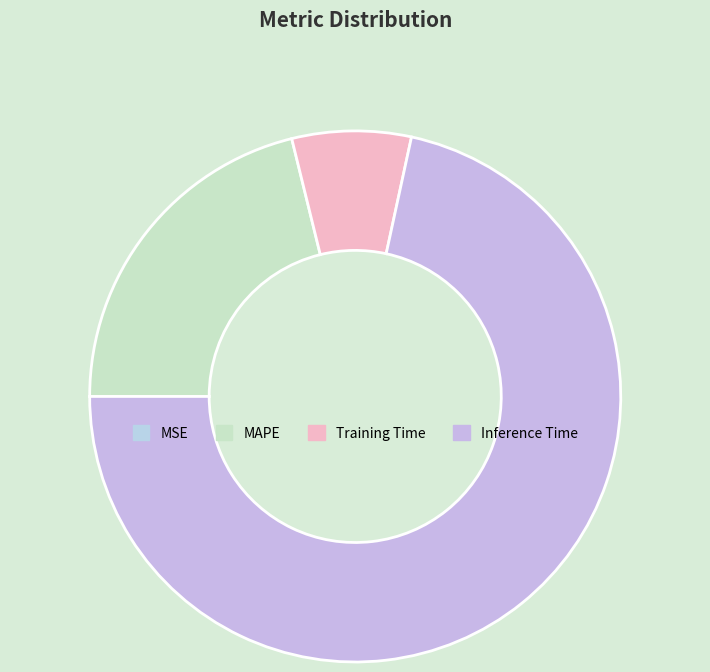

Does Inference Time account for over 50% of the chart?

Yes